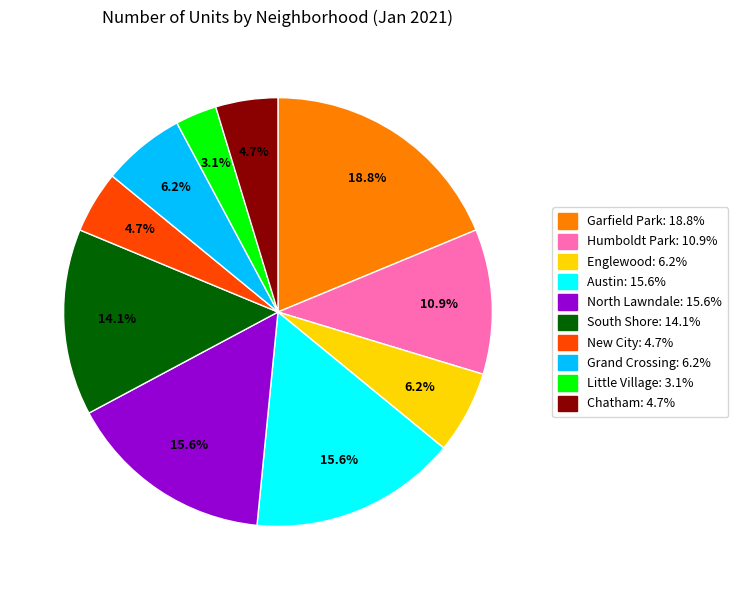

Approximately how many times larger is the value at Little Village compared to Austin?

0.2